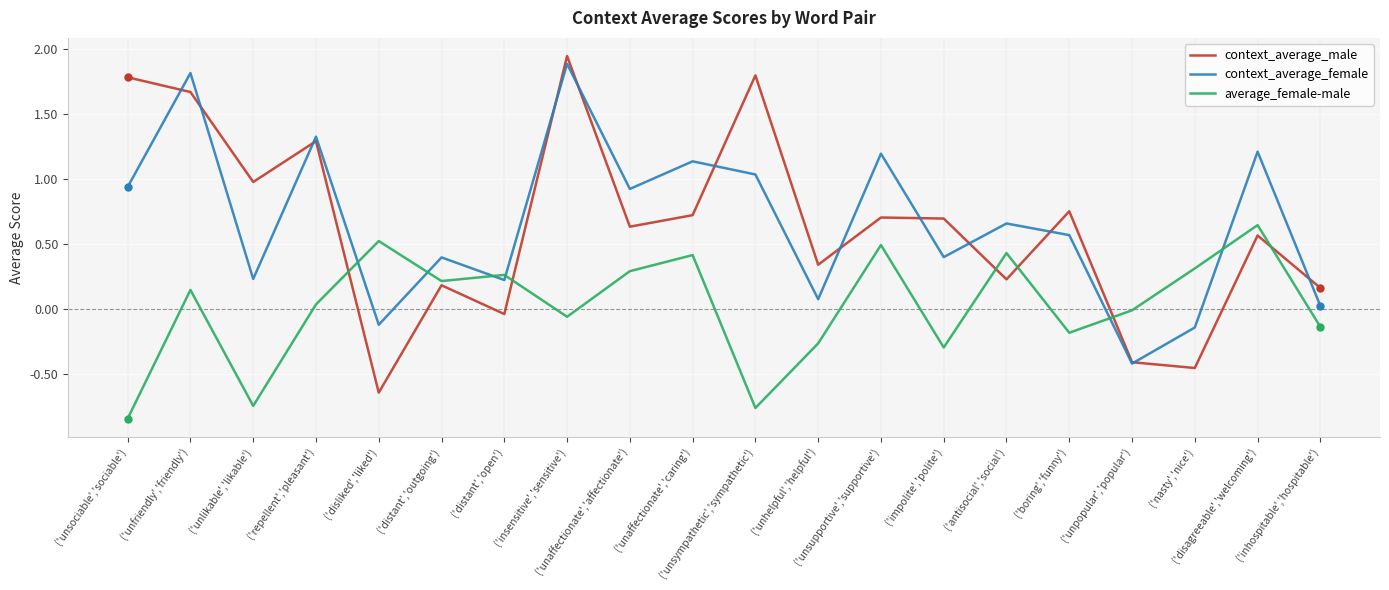

Which series has the largest range (max minus min)?

context_average_male